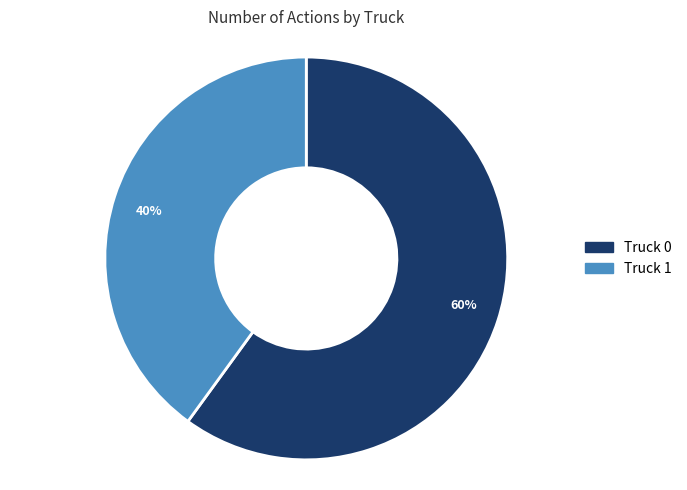

The Truck 0 slice represents 47% of the pie. True or false?

False